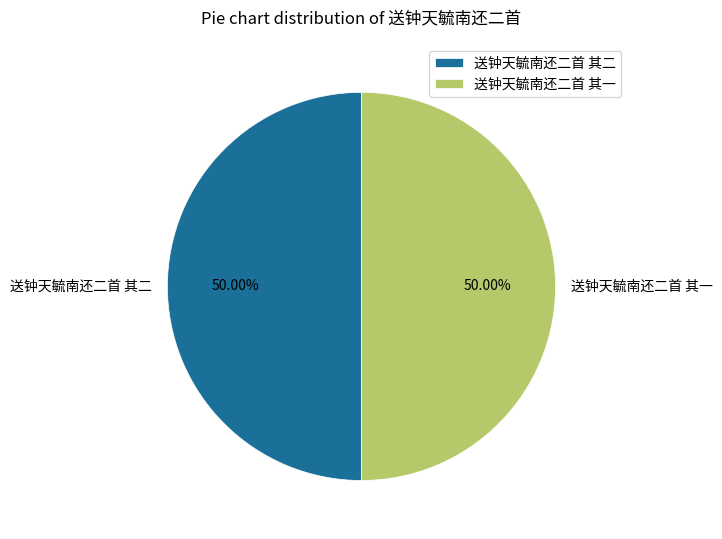

How many segments does this pie chart have?

2